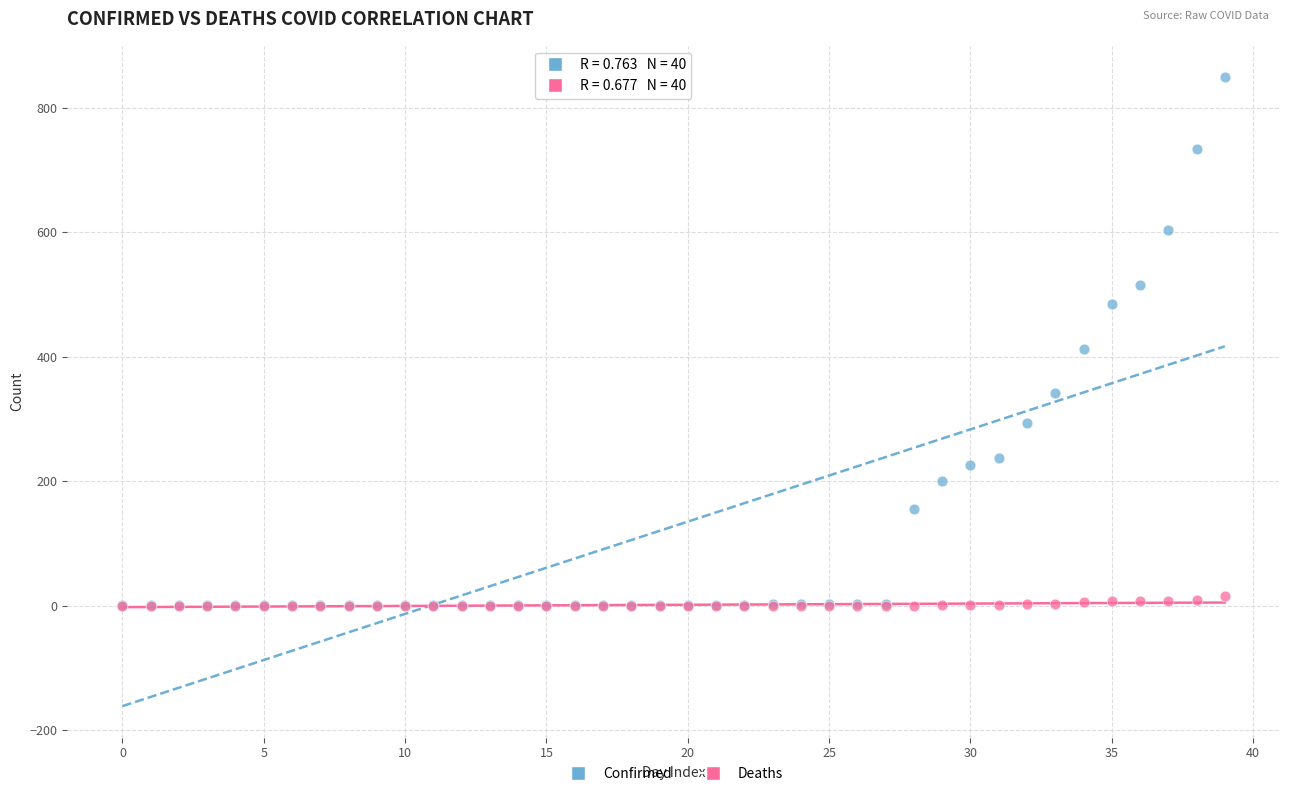

In the Confirmed series, what Y value is closest to 425?

413